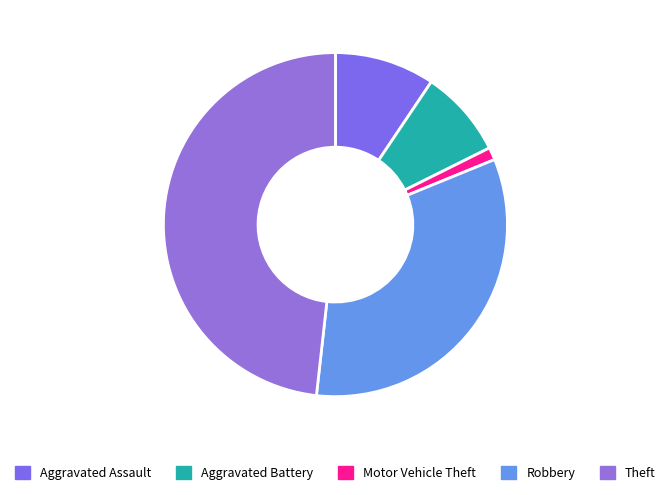

Between Robbery and Motor Vehicle Theft, which is larger?

Robbery